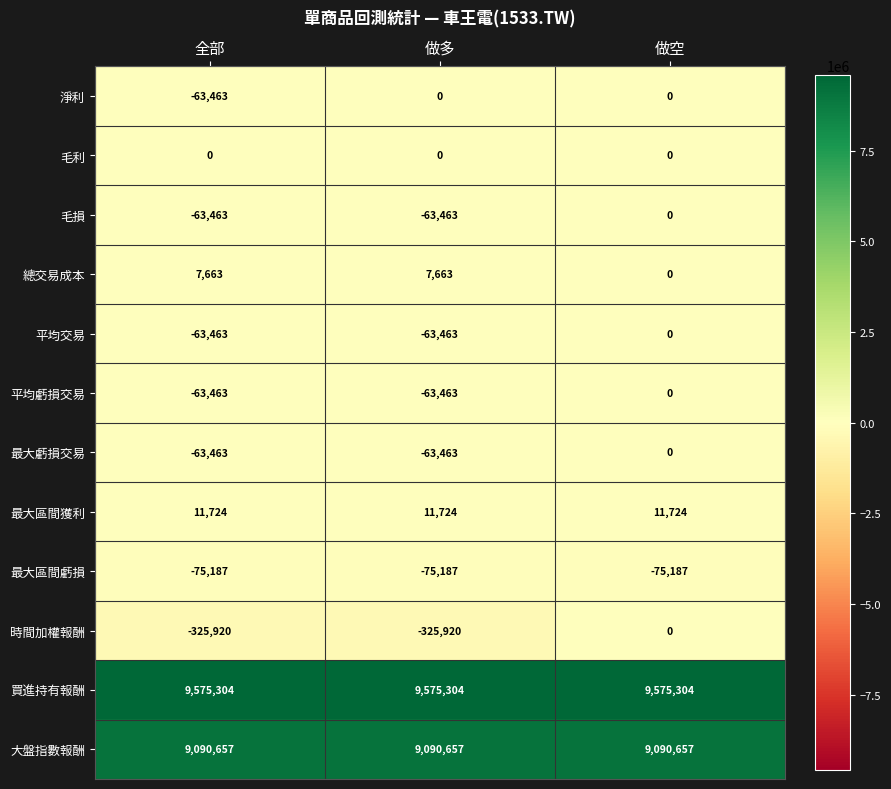

At how many categories does at least one series exceed 2121155?

3